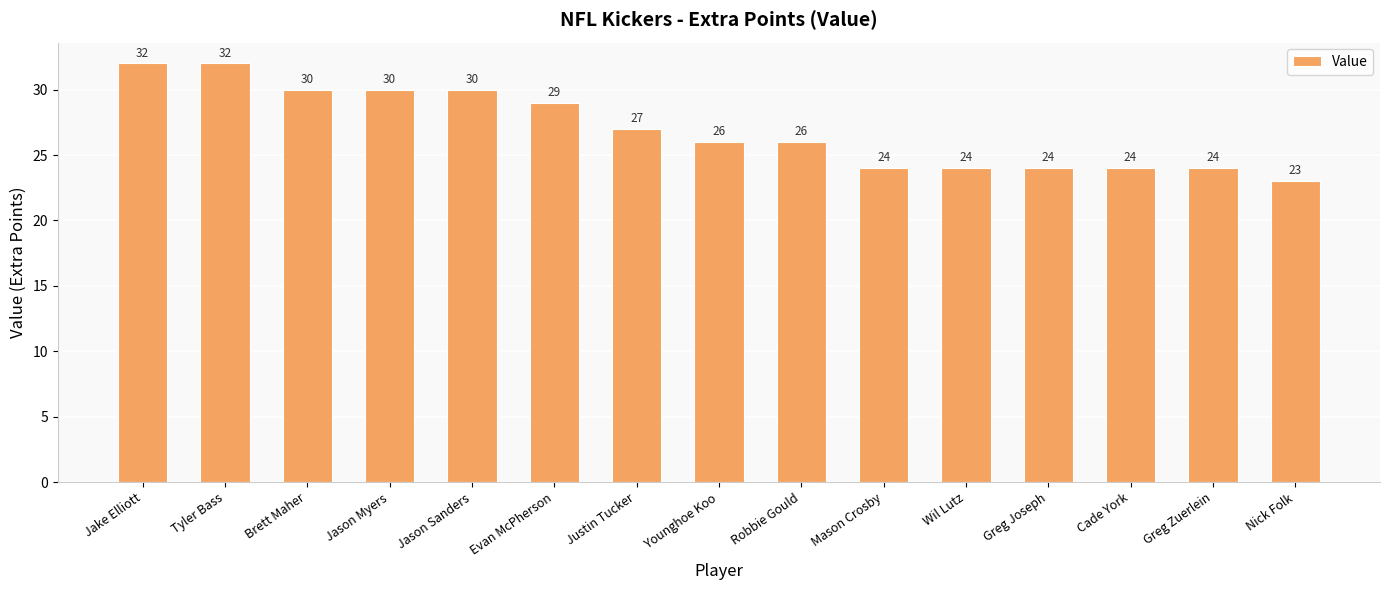

At which label does the data first exceed 26?

Jake Elliott